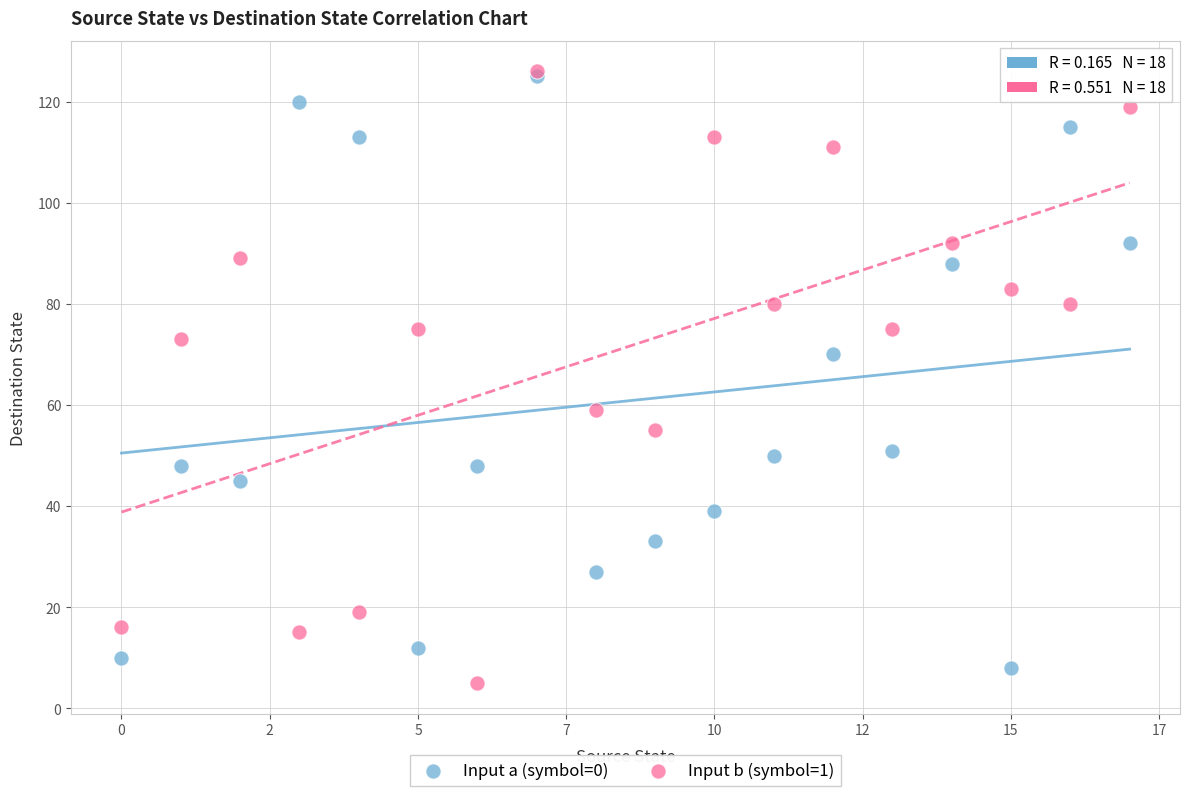

In the Input a (symbol=0) series, what Y value is closest to 66?

70